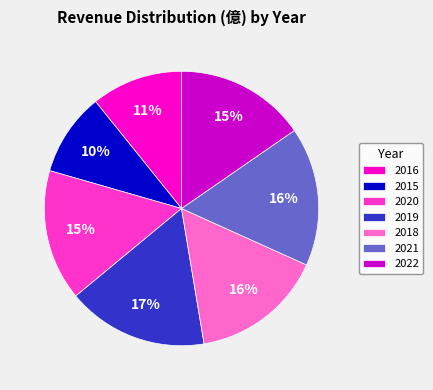

What is the smallest slice in the pie chart?

2015